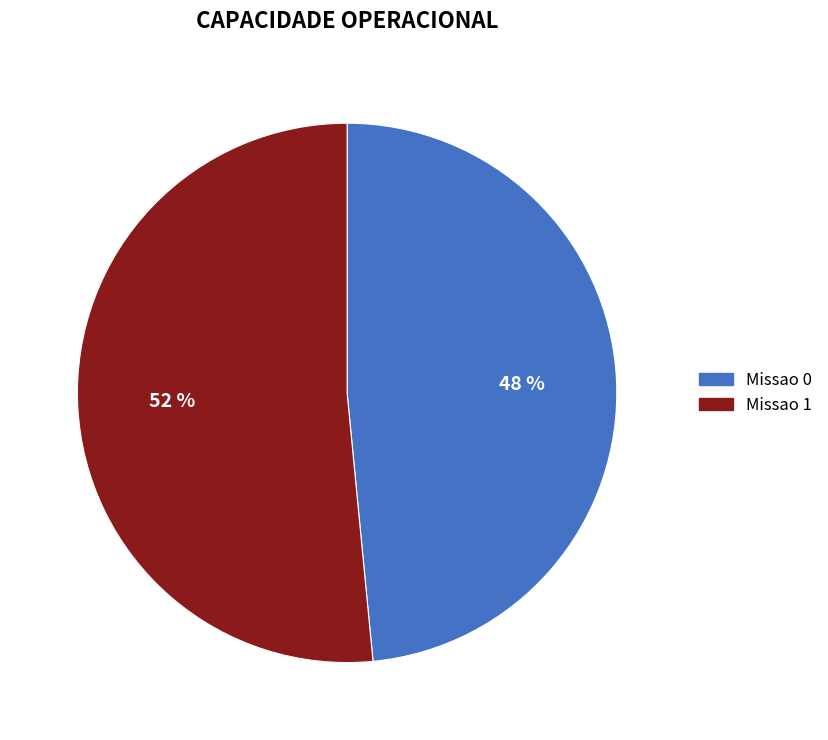

How many slices are in this pie chart?

2